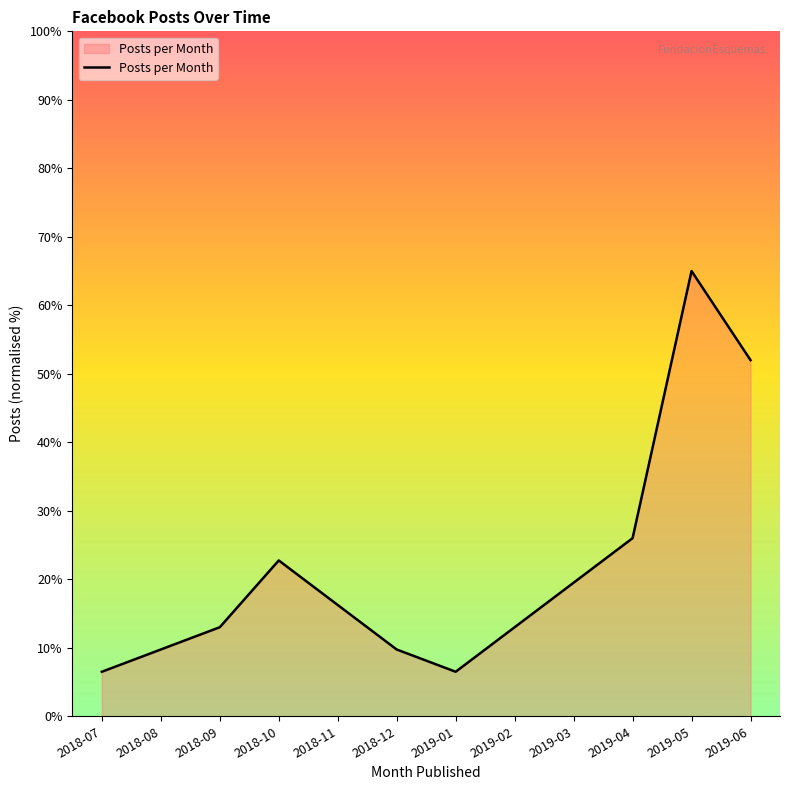

What is the change in value from 2018-11 to 2018-12?

-6.5